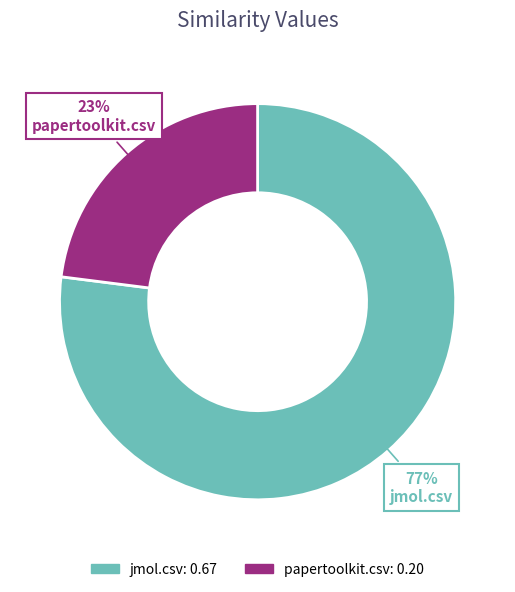

Which has a higher value, papertoolkit.csv or jmol.csv?

jmol.csv